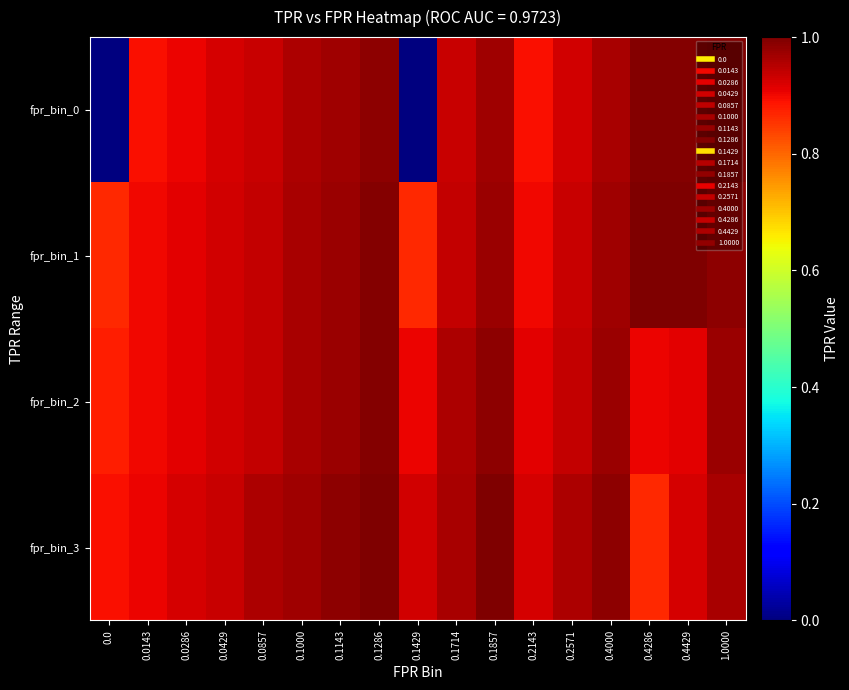

Reading left to right, list all the values displayed in this chart.

fpr_bin_0: 0.0=0.0	0.0143=0.9	0.0286=0.9	0.0429=0.9	0.0857=0.9	0.1000=1.0	0.1143=1.0	0.1286=1.0	0.1429=0.0	0.1714=0.9	0.1857=1.0	0.2143=0.9	0.2571=0.9	0.4000=1.0	0.4286=1.0	0.4429=1.0	1.0000=1.0
fpr_bin_1: 0.0=0.9	0.0143=0.9	0.0286=0.9	0.0429=0.9	0.0857=0.9	0.1000=1.0	0.1143=1.0	0.1286=1.0	0.1429=0.9	0.1714=0.9	0.1857=1.0	0.2143=0.9	0.2571=0.9	0.4000=1.0	0.4286=1.0	0.4429=1.0	1.0000=1.0
fpr_bin_2: 0.0=0.9	0.0143=0.9	0.0286=0.9	0.0429=0.9	0.0857=0.9	0.1000=1.0	0.1143=1.0	0.1286=1.0	0.1429=0.9	0.1714=1.0	0.1857=1.0	0.2143=0.9	0.2571=0.9	0.4000=1.0	0.4286=0.9	0.4429=0.9	1.0000=1.0
fpr_bin_3: 0.0=0.9	0.0143=0.9	0.0286=0.9	0.0429=0.9	0.0857=1.0	0.1000=1.0	0.1143=1.0	0.1286=1.0	0.1429=0.9	0.1714=1.0	0.1857=1.0	0.2143=0.9	0.2571=1.0	0.4000=1.0	0.4286=0.9	0.4429=0.9	1.0000=1.0